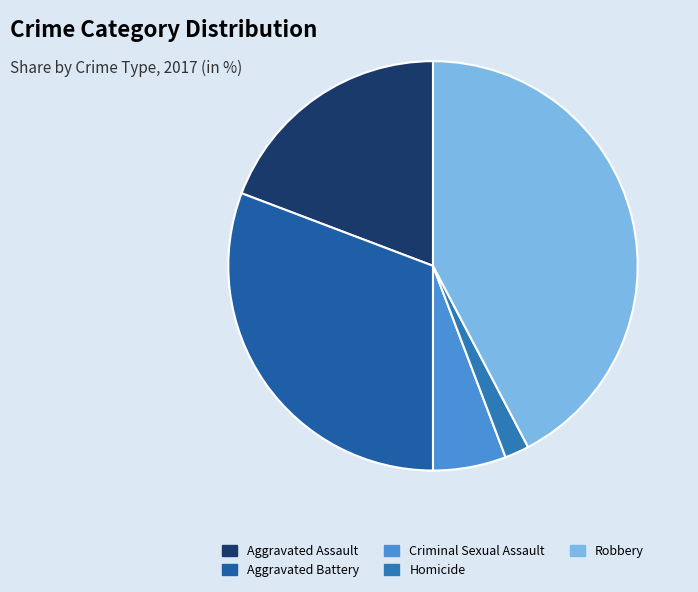

True or false: Aggravated Assault accounts for 19% of the total.

True